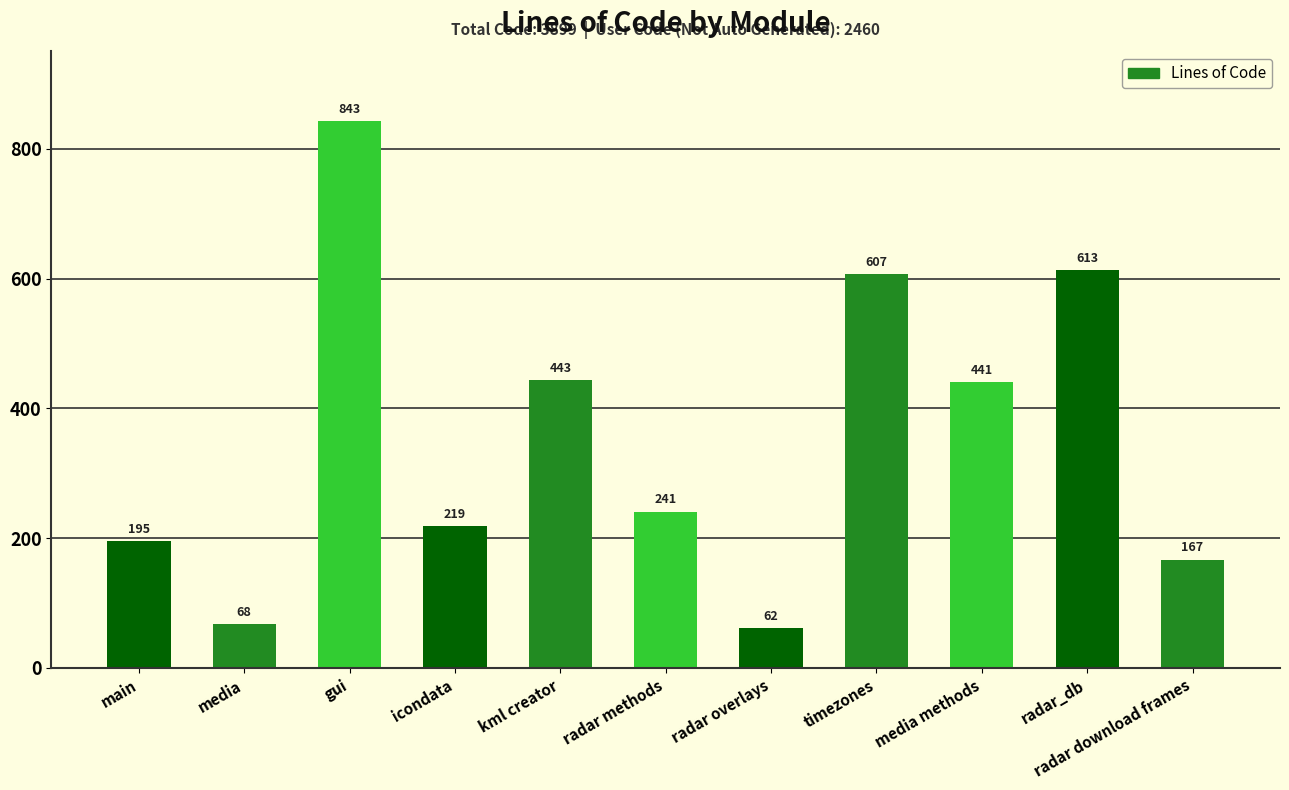

What is the difference between the values at radar methods and icondata?

22